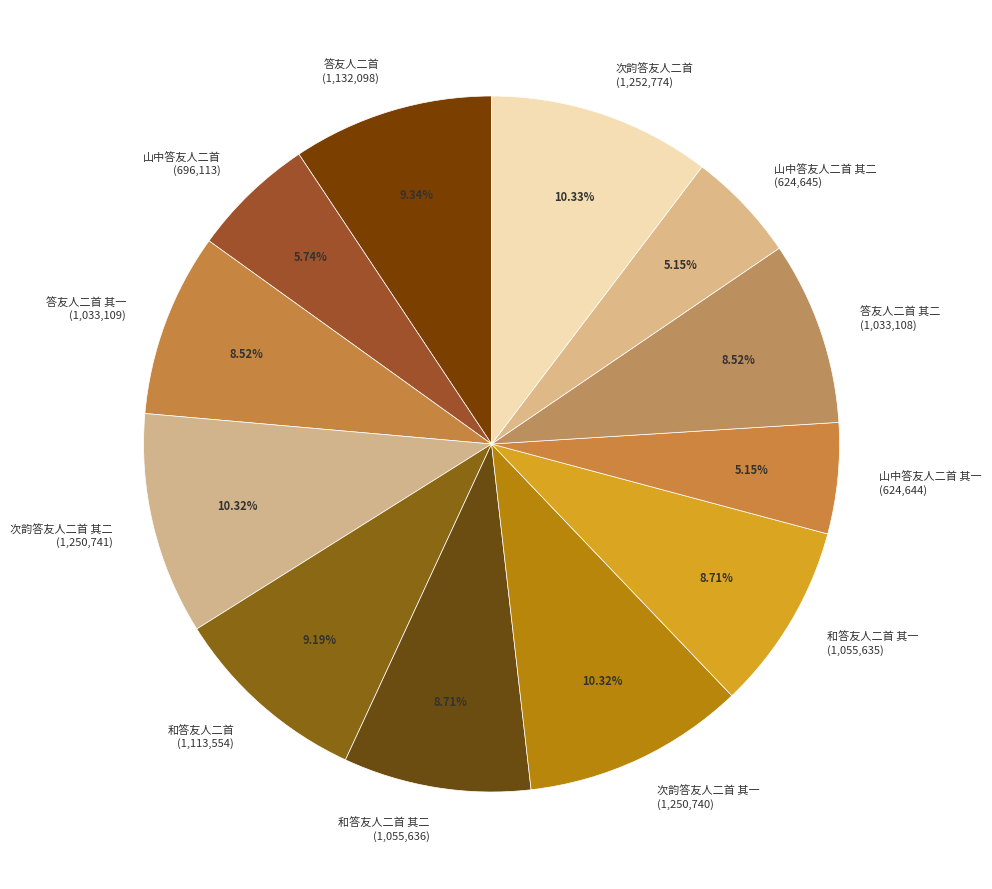

What is the ratio of the value at 和答友人二首 其二 to the value at 次韵答友人二首 其二?

0.8